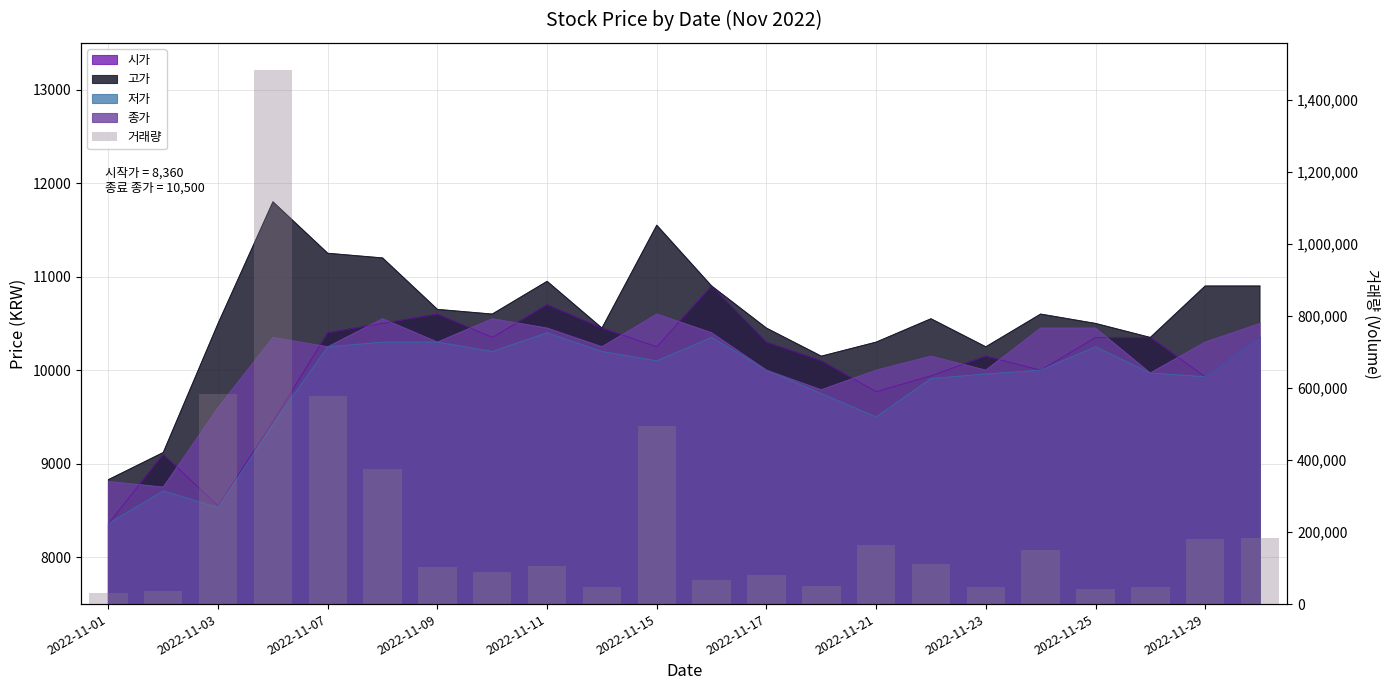

Between 2022-11-29 and 2022-11-21, which is larger?

2022-11-29